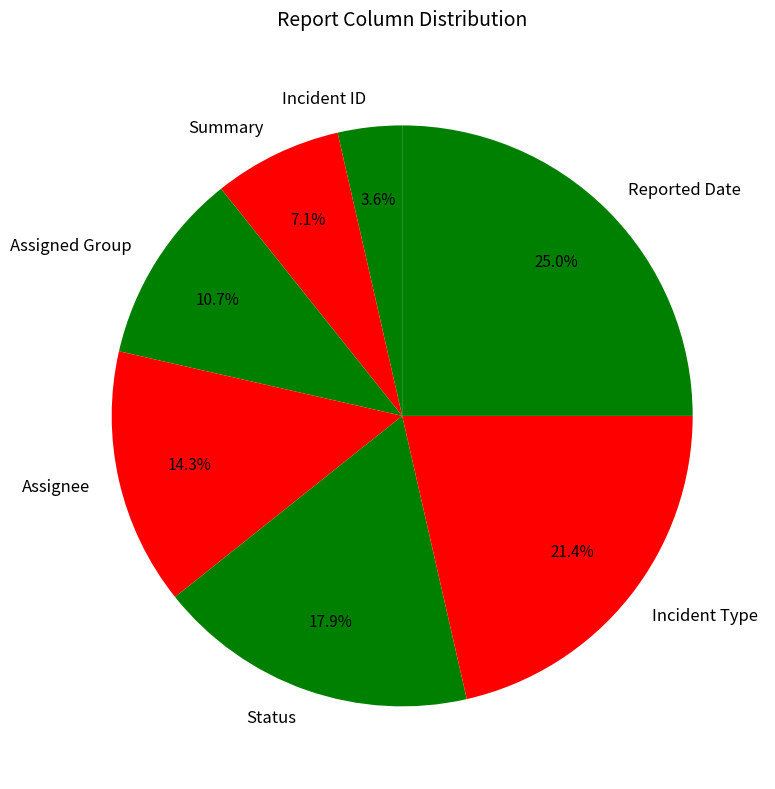

Is there any slice that represents more than half of the pie?

No